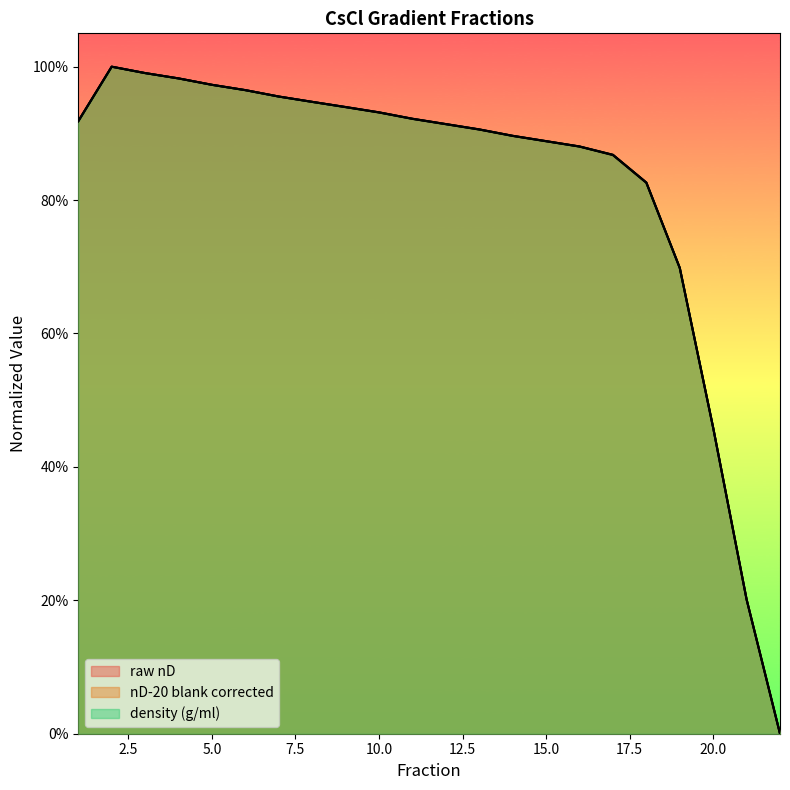

How many lines are shown in the chart?

3